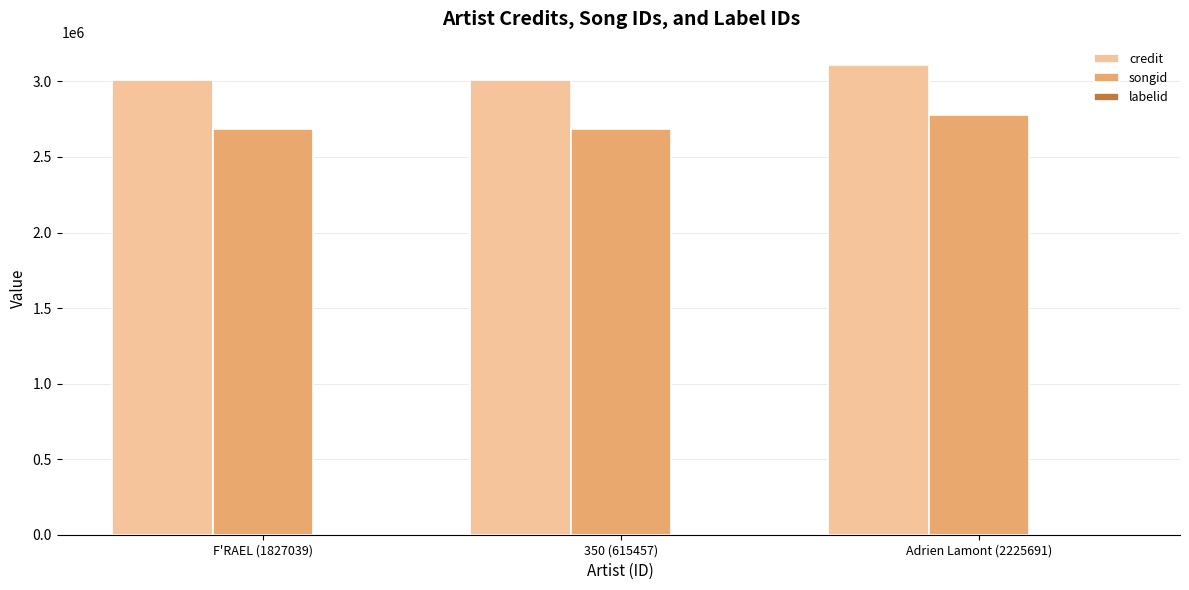

Which label corresponds to the largest value in the chart?

Adrien Lamont (2225691)